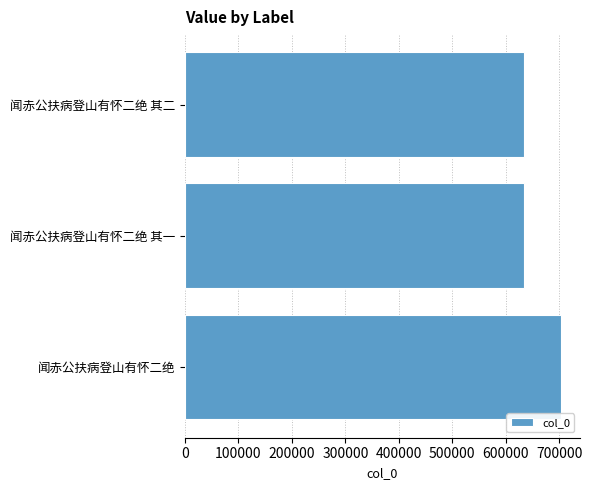

The value at 闻赤公扶病登山有怀二绝 其二 is 633109. True or false?

True